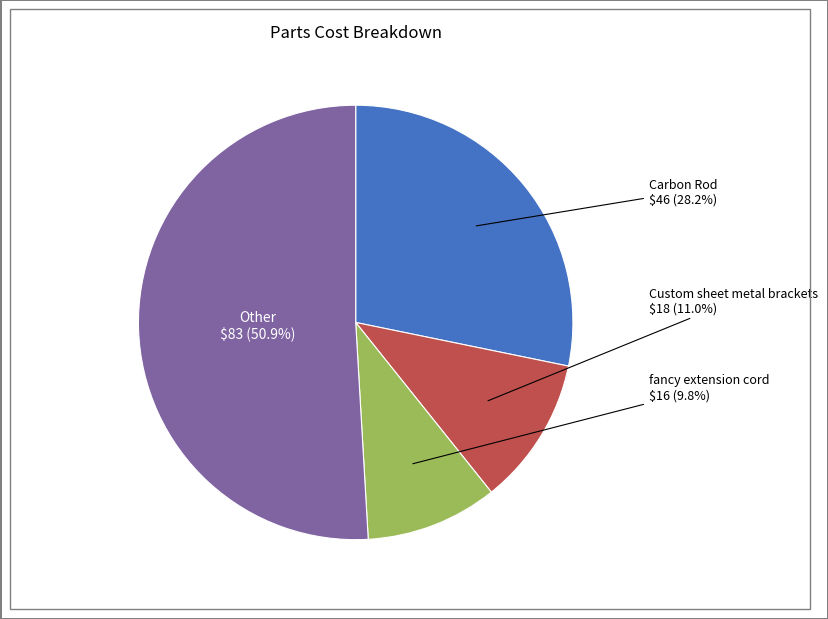

Approximately how many times larger is the value at Carbon Rod compared to Other?

0.6